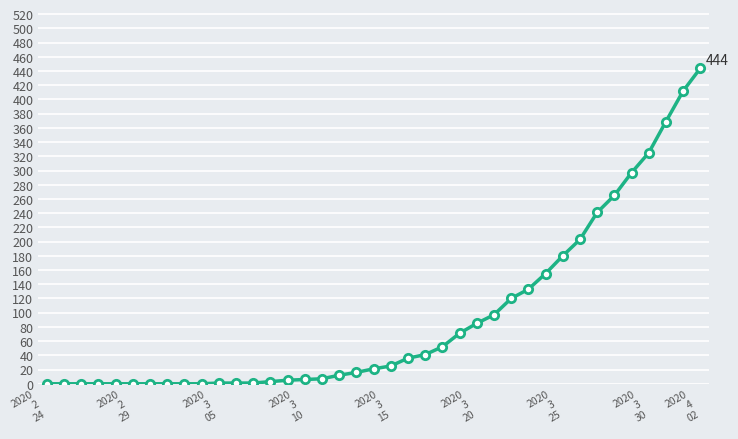

How many categories are shown in the chart?

39